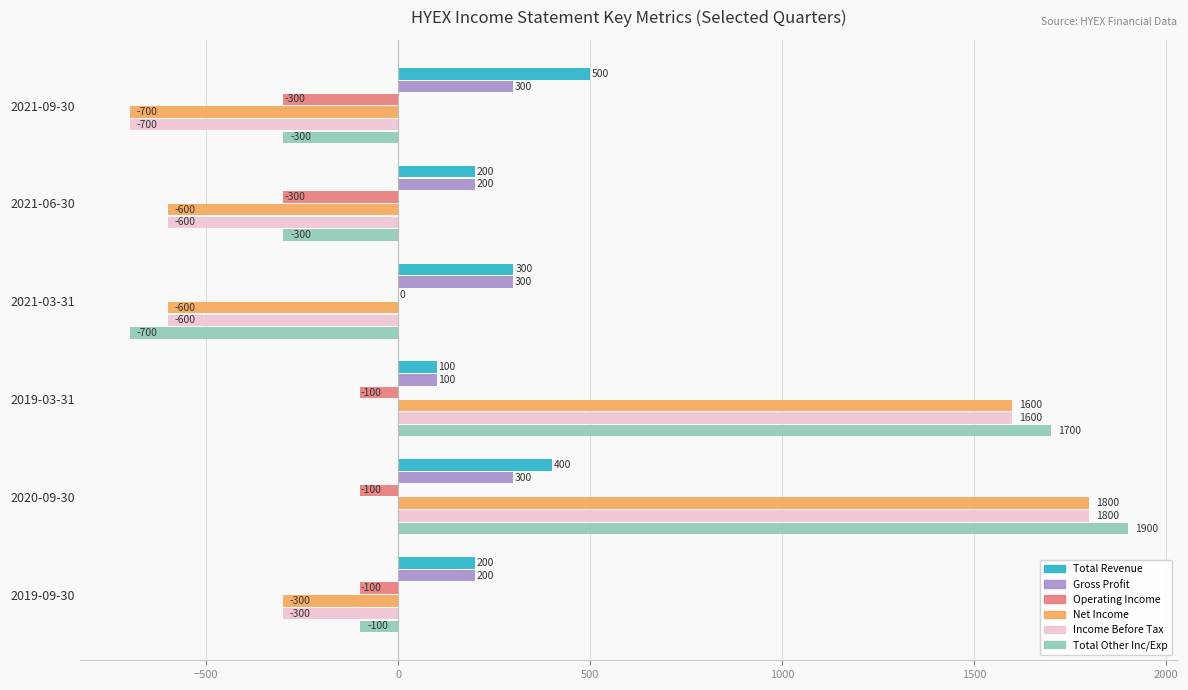

Which series changed the most between 2021-09-30 and 2021-06-30?

Total Revenue